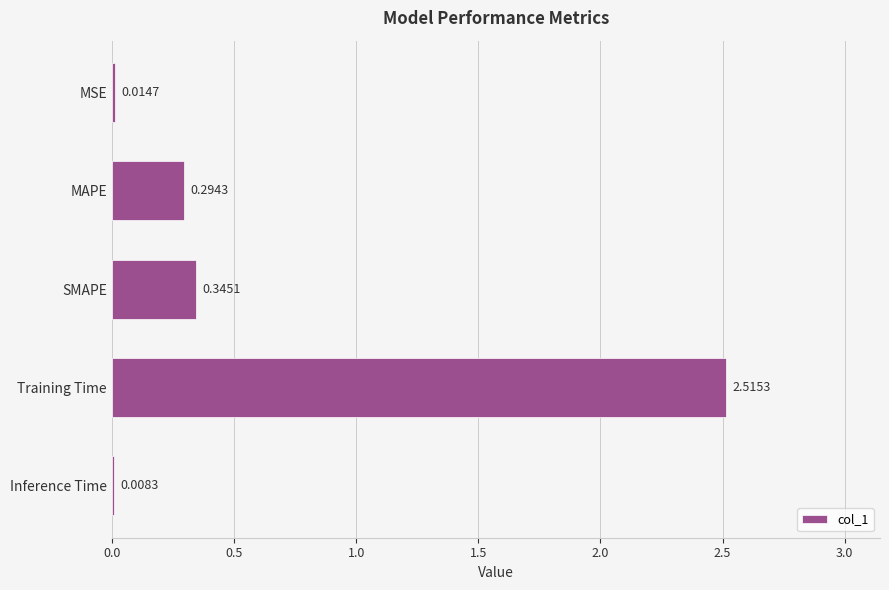

Between Training Time and SMAPE, which is larger?

Training Time